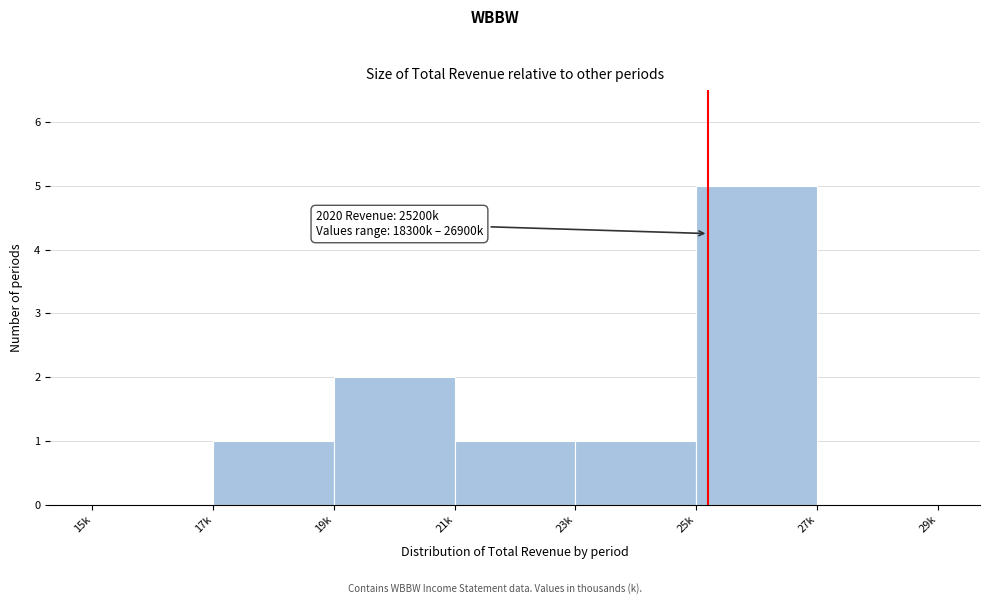

Reading left to right, what are all the values shown in this chart?

15k=0	17k=1	19k=2	21k=1	23k=1	25k=5	27k=0